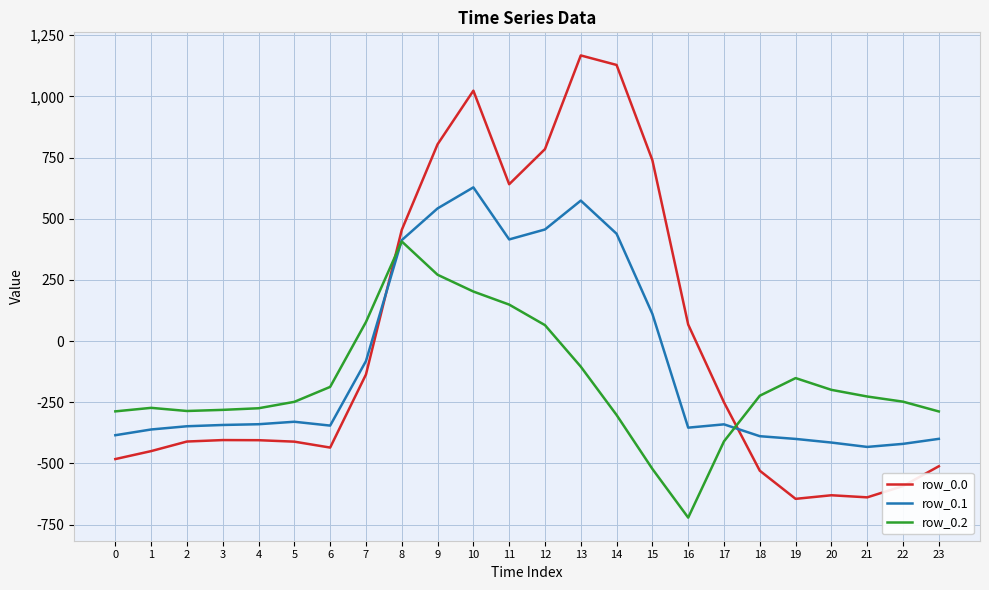

How many distinct data groups are displayed?

3